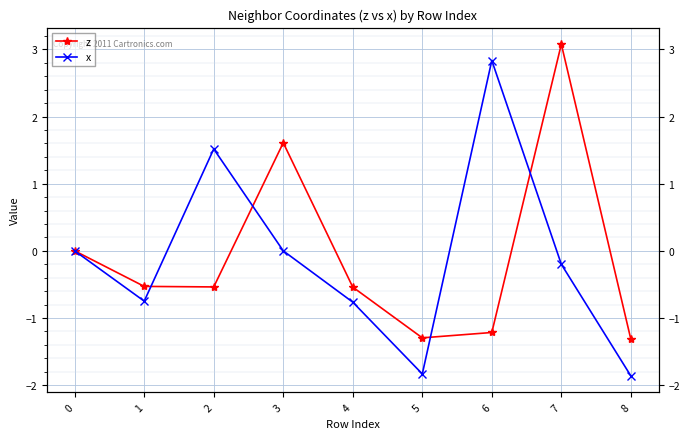

How many values in the z series are below 0?

6